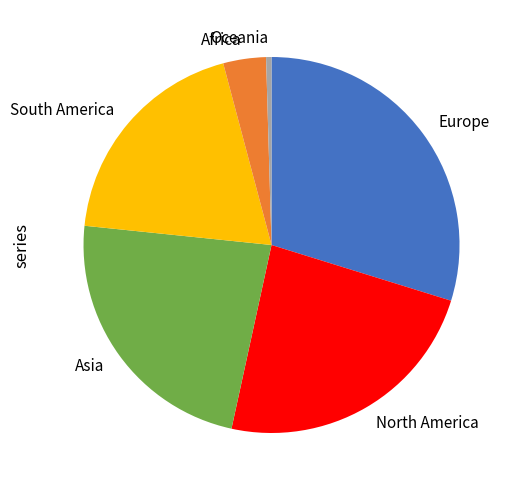

Which slice is the largest?

Europe